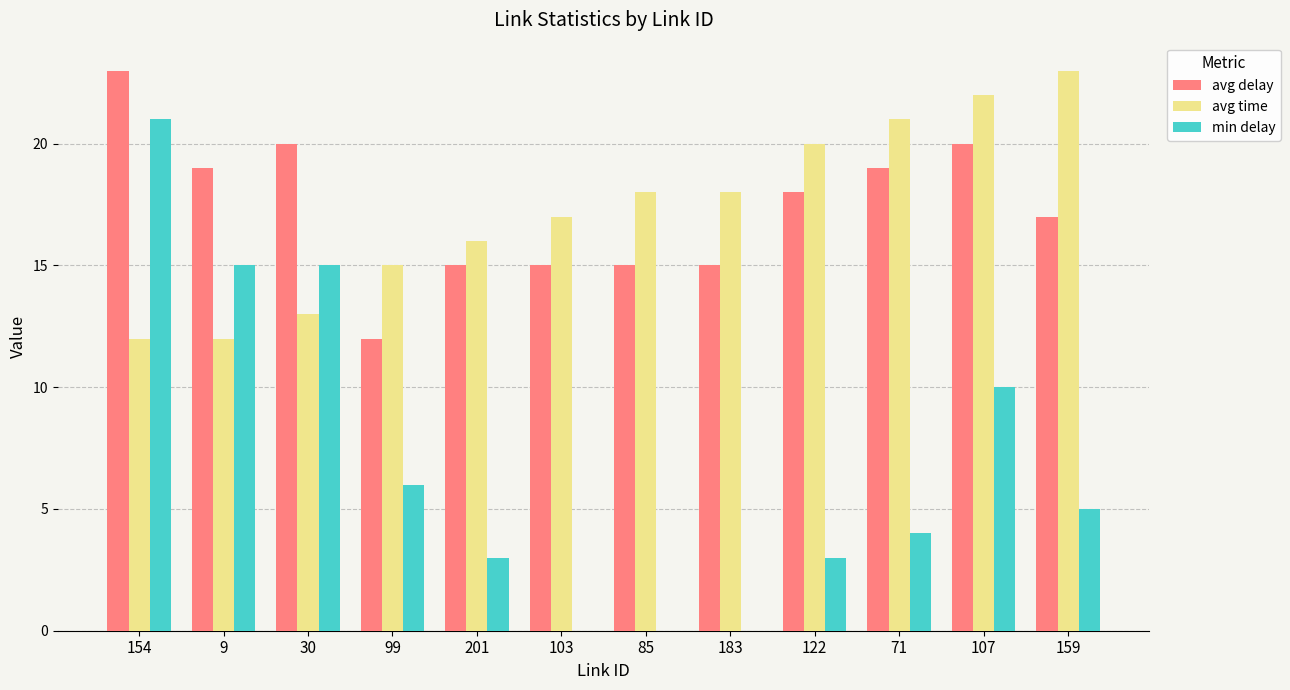

At which label does avg time reach its peak?

159